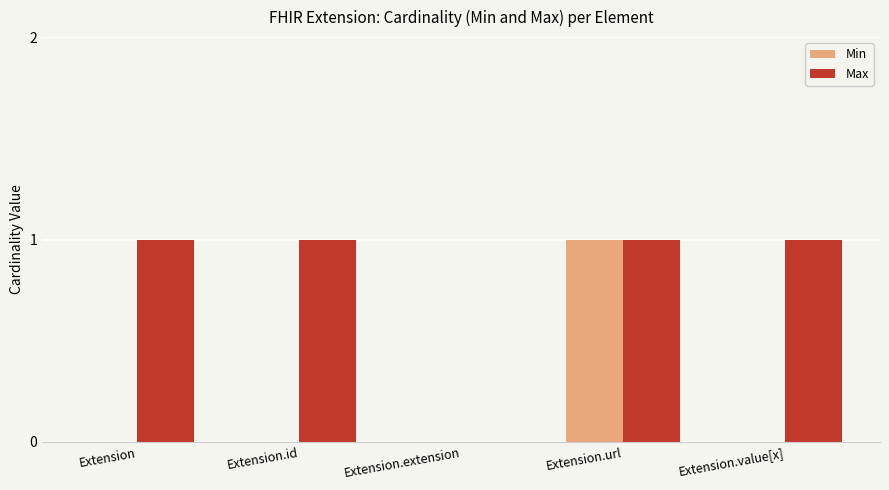

Are the bars grouped side by side (vs. stacked)?

Yes